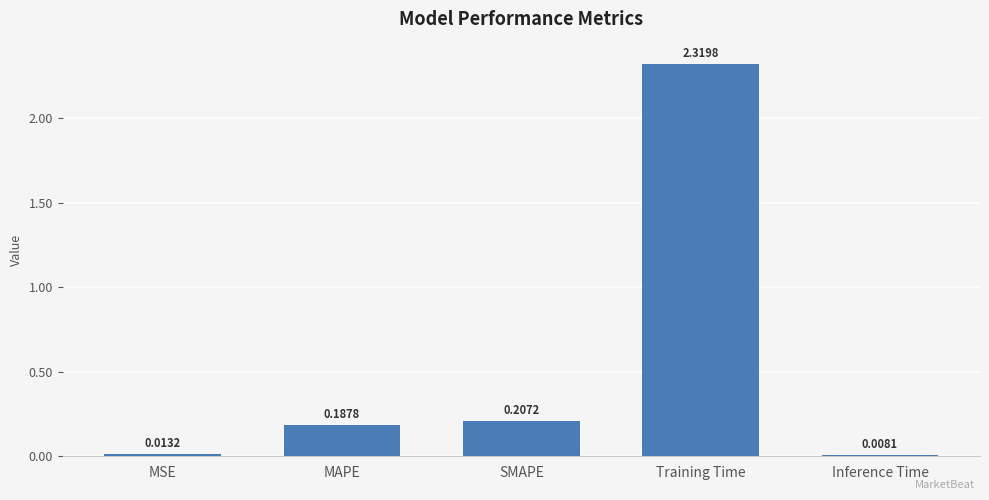

At which category does the chart reach its peak across all series?

Training Time